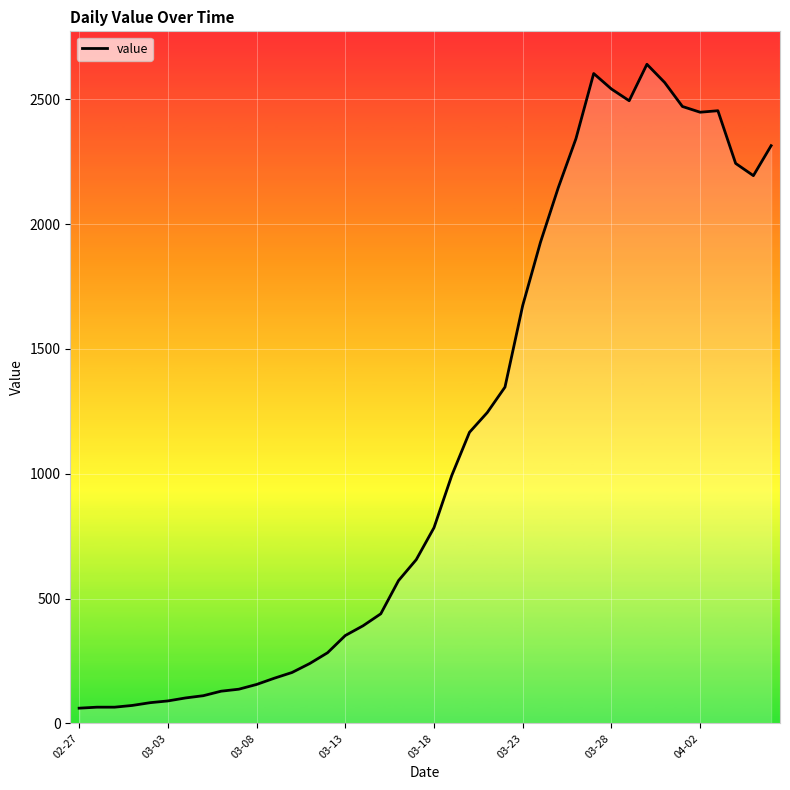

What is the smallest value displayed?

61